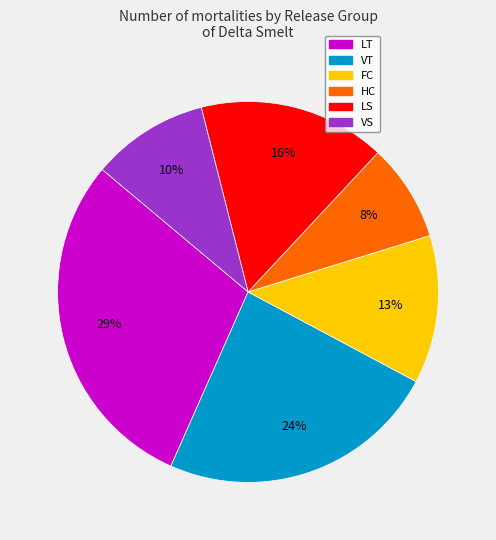

Is there a majority slice in this chart?

No